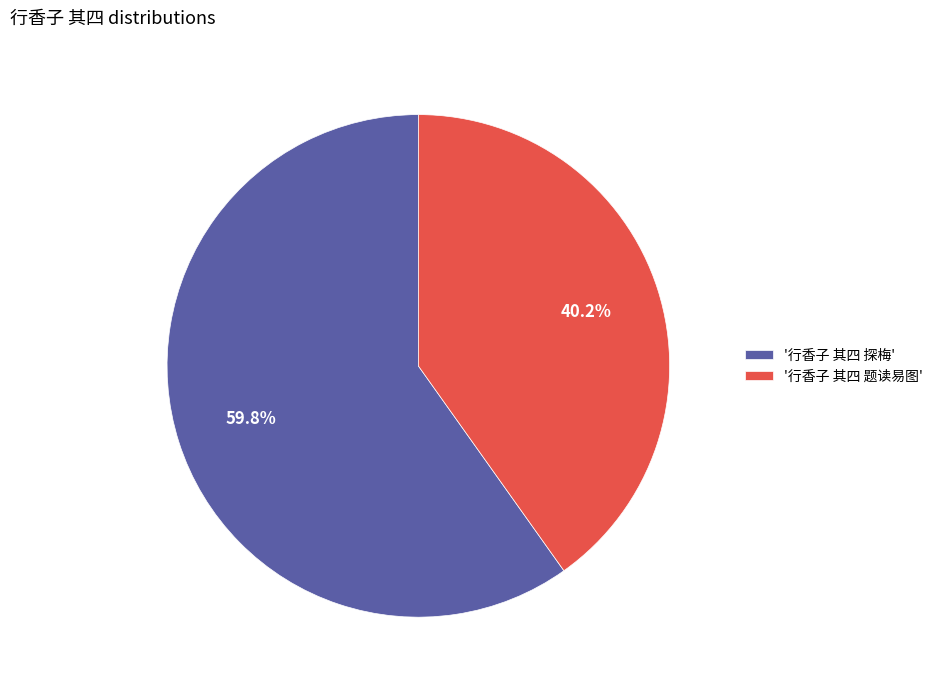

Which category accounts for the majority?

'行香子 其四 探梅'